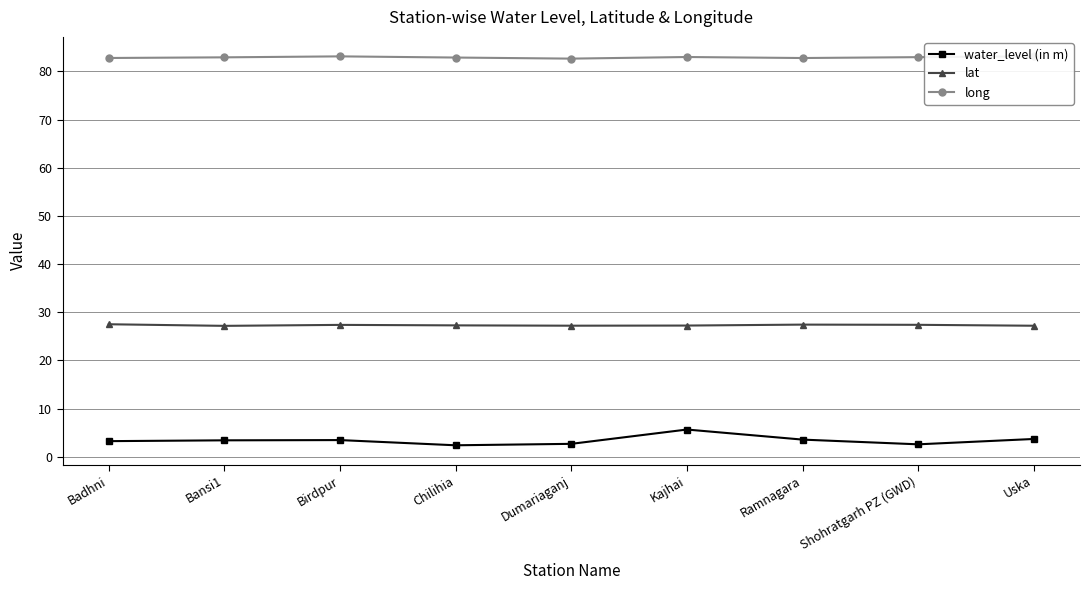

At how many categories does at least one series exceed 19?

9